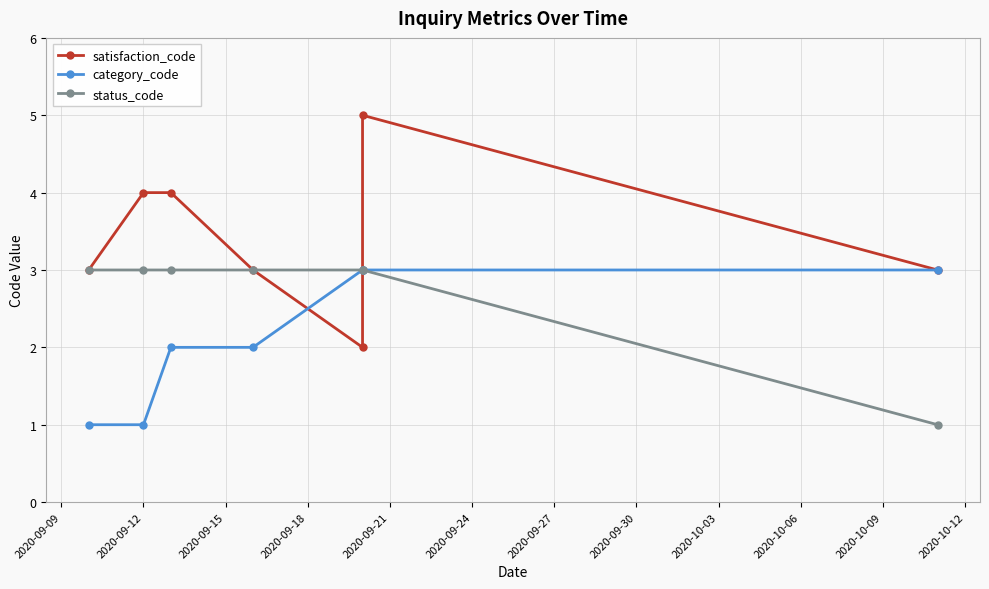

Which series ends up on top after the final intersection of satisfaction_code and status_code?

satisfaction_code